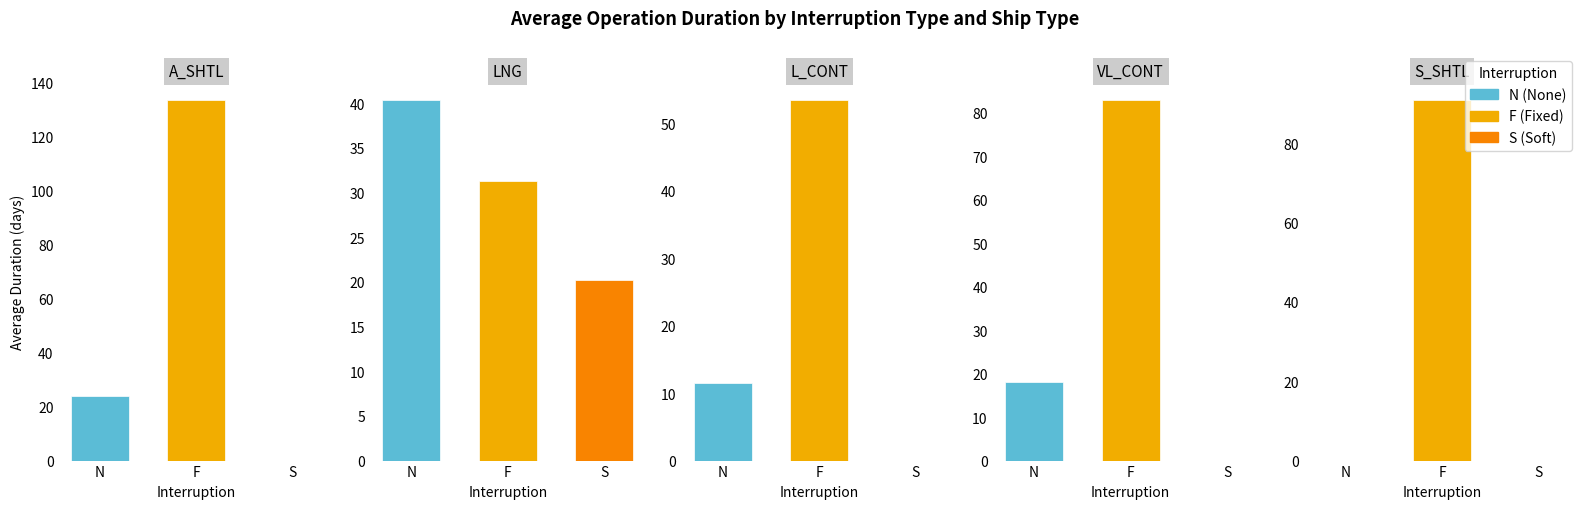

Does the chart contain any negative values?

No